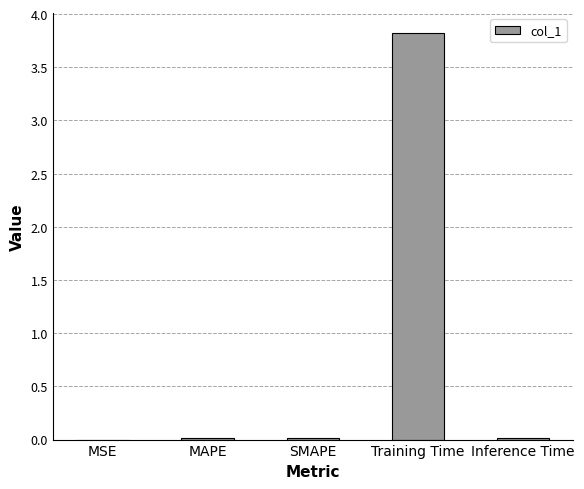

Between Training Time and MAPE, which is larger?

Training Time